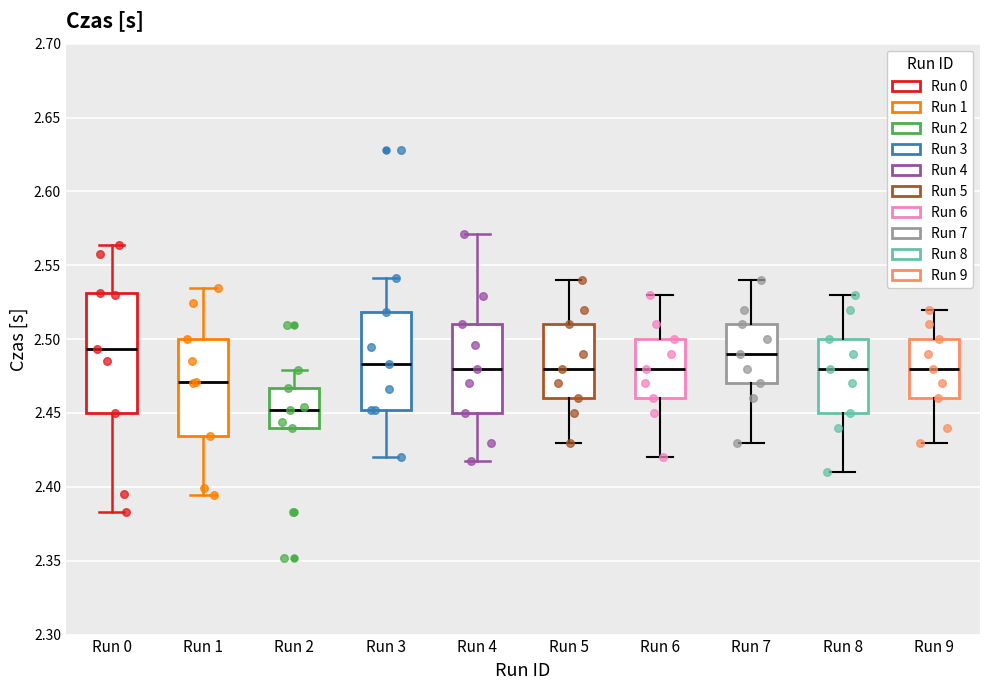

Reading left to right, read every box against the y-axis: the position of its median line, the range the box covers, and the ends of its whiskers. The values are not printed on the chart, so give them approximately, as read against the axis.

Run 0: median 2.495, box 2.450 to 2.530, whiskers 2.385 to 2.565
Run 1: median 2.470, box 2.435 to 2.500, whiskers 2.395 to 2.535
Run 2: median 2.450, box 2.440 to 2.465, whiskers 2.440 to 2.480
Run 3: median 2.485, box 2.450 to 2.520, whiskers 2.420 to 2.540
Run 4: median 2.480, box 2.450 to 2.510, whiskers 2.420 to 2.570
Run 5: median 2.480, box 2.460 to 2.510, whiskers 2.430 to 2.540
Run 6: median 2.480, box 2.460 to 2.500, whiskers 2.420 to 2.530
Run 7: median 2.490, box 2.470 to 2.510, whiskers 2.430 to 2.540
Run 8: median 2.480, box 2.450 to 2.500, whiskers 2.410 to 2.530
Run 9: median 2.480, box 2.460 to 2.500, whiskers 2.430 to 2.520